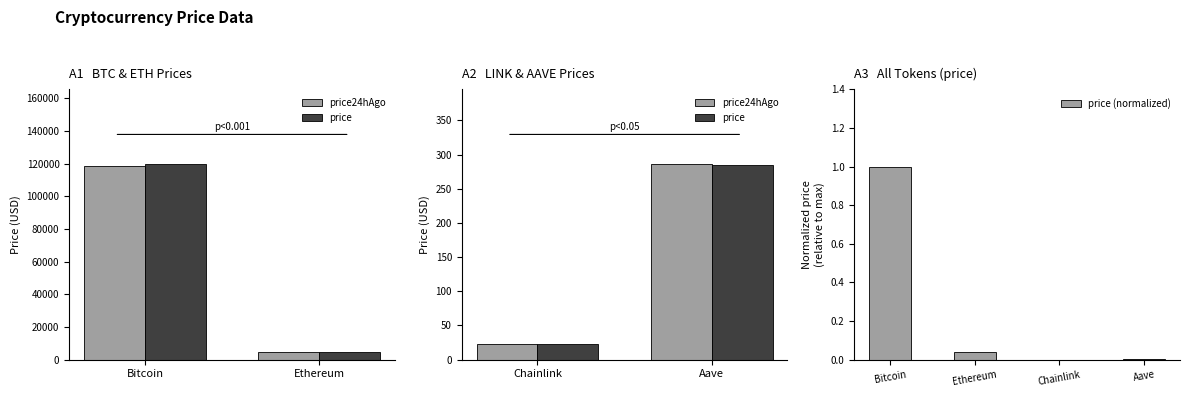

Reading left to right, transcribe all the data shown in this chart.

1.0	0.0	0.0	0.0